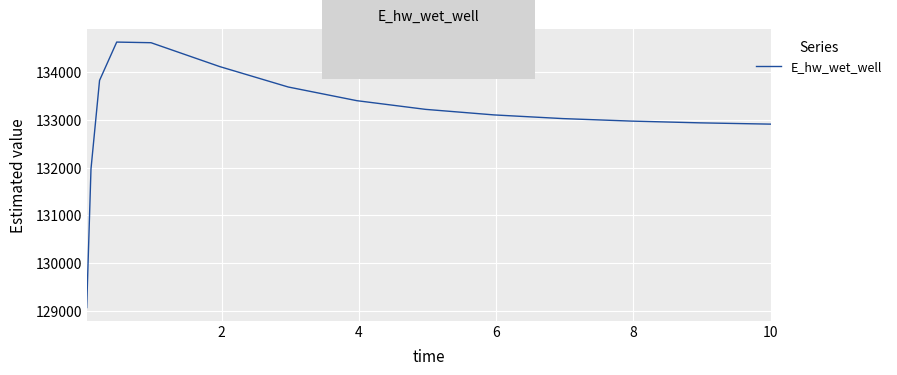

What is the difference between the maximum and minimum values?

5559.4